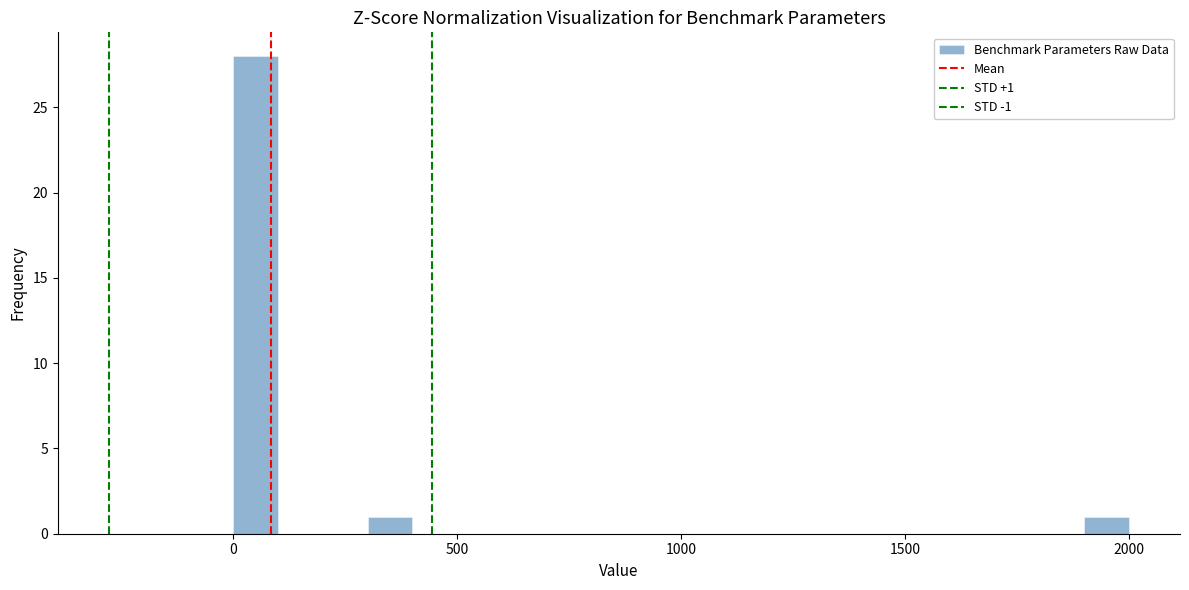

Around what value on the x-axis is the tallest bar? Give the approximate position of its centre, as read against the axis.

50